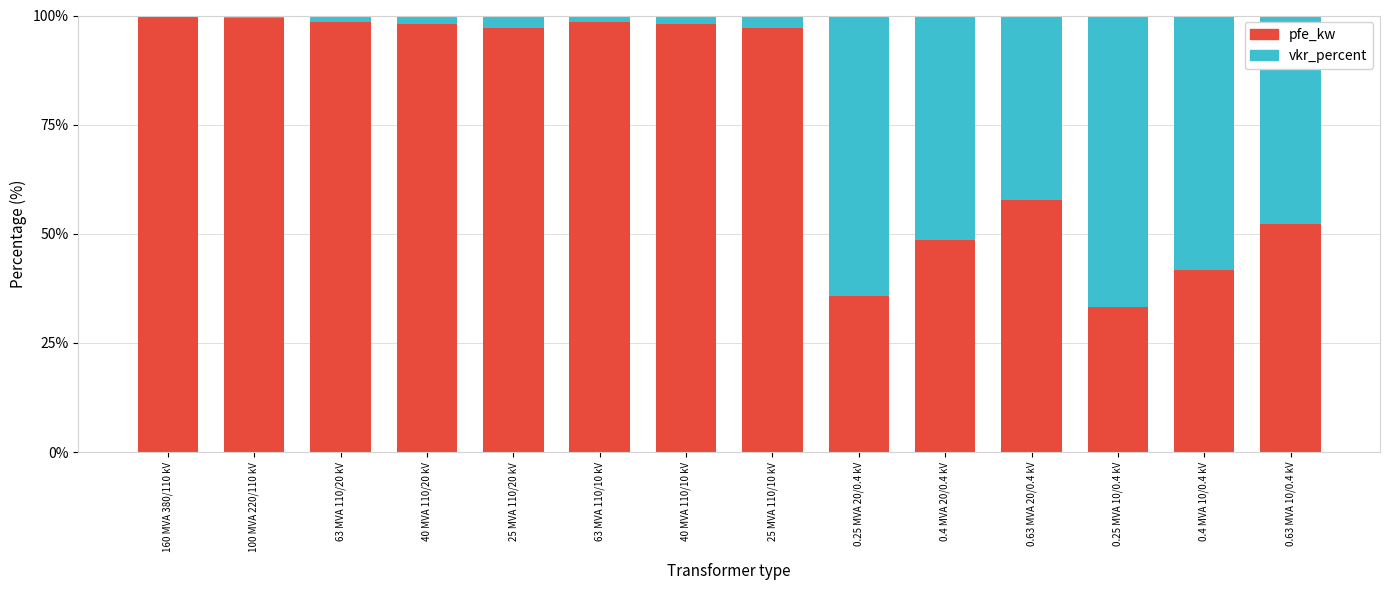

How many series are shown in this chart?

2